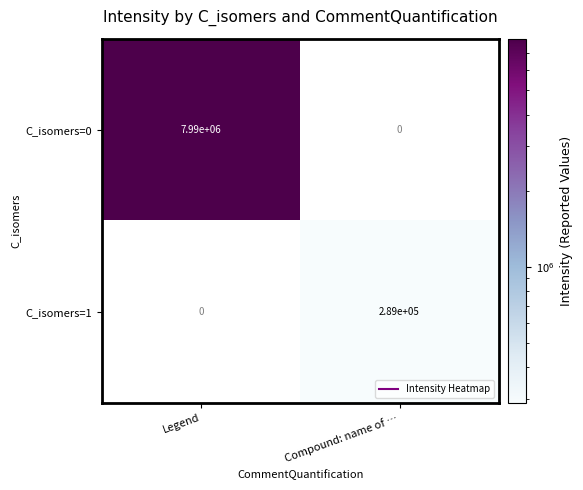

List the series in order of their overall mean, highest first.

C_isomers=0, C_isomers=1